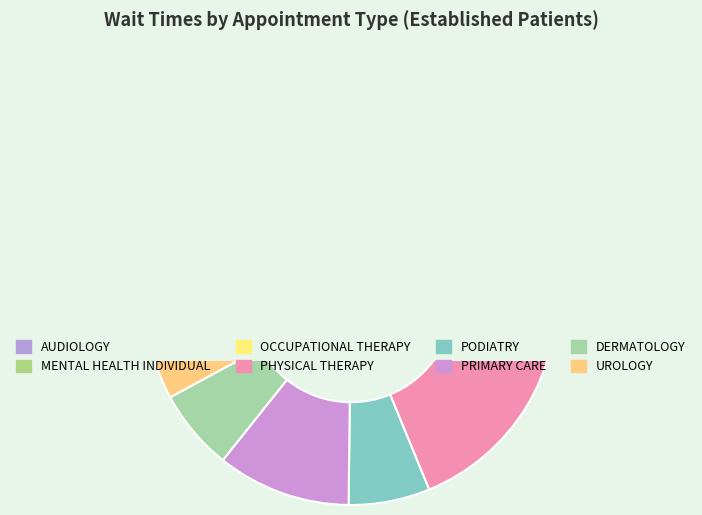

To the nearest percent, what percentage of the pie is PHYSICAL THERAPY?

20%